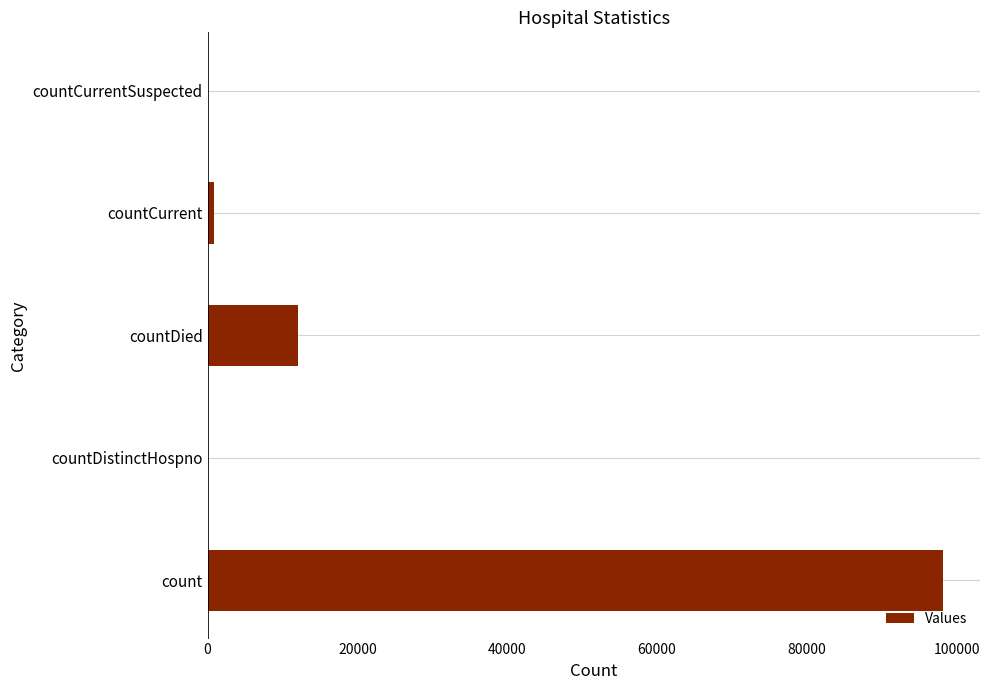

What is the average value?

22232